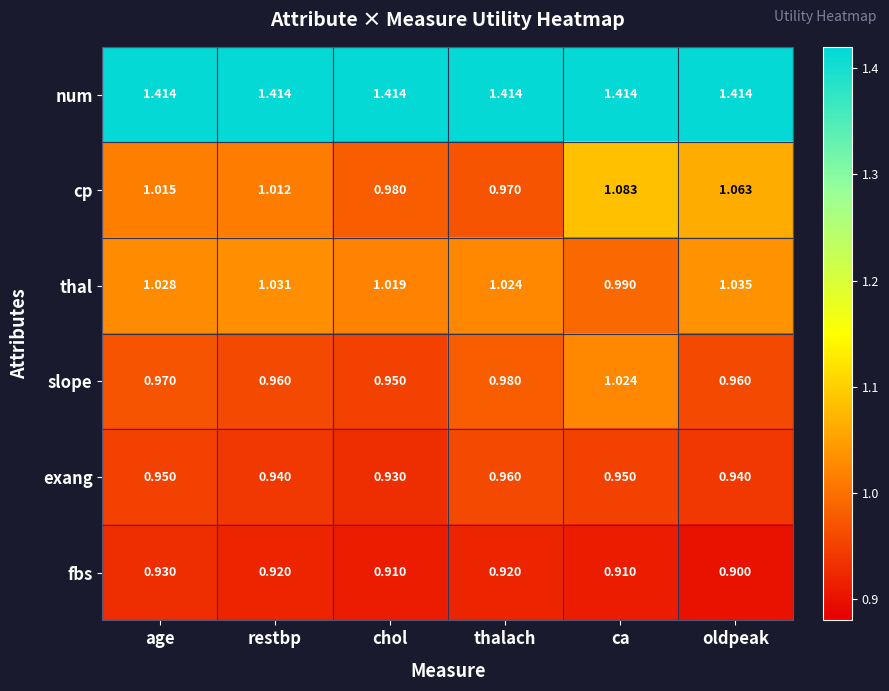

Is the value of thal at thalach greater than the value of cp at chol?

Yes